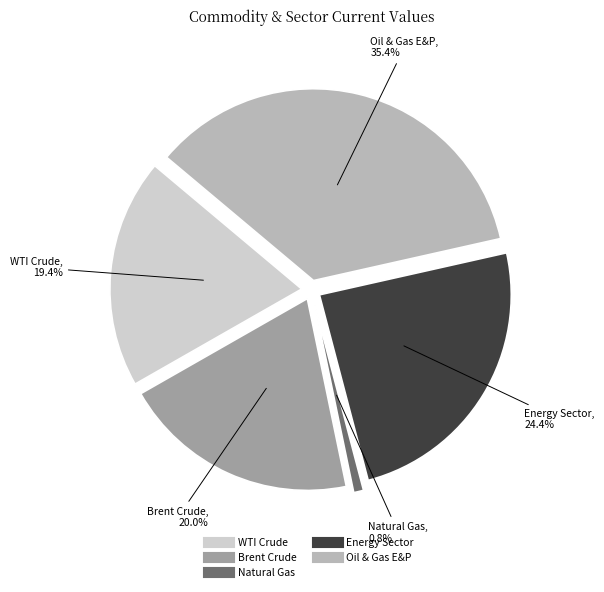

Is there any slice that represents more than half of the pie?

No